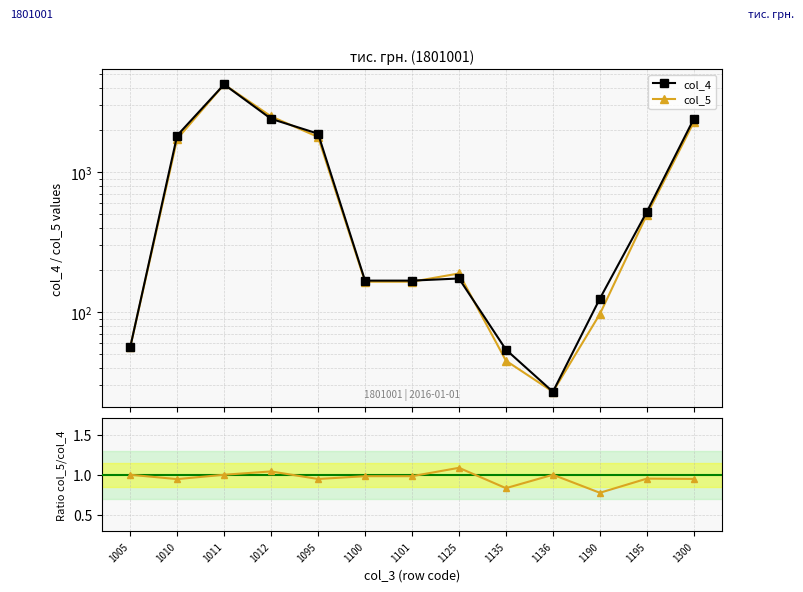

True or false: col_5/col_4 and col_4 intersect in this chart.

False